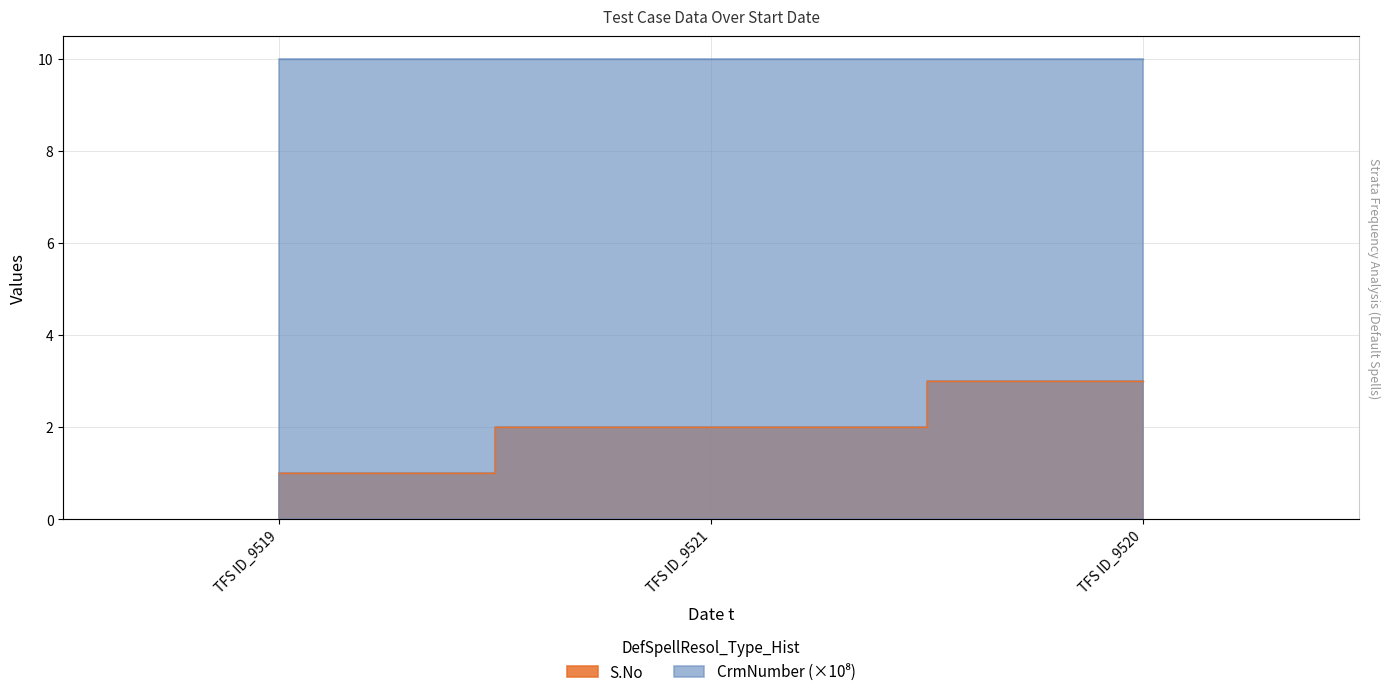

What is the average value?

2